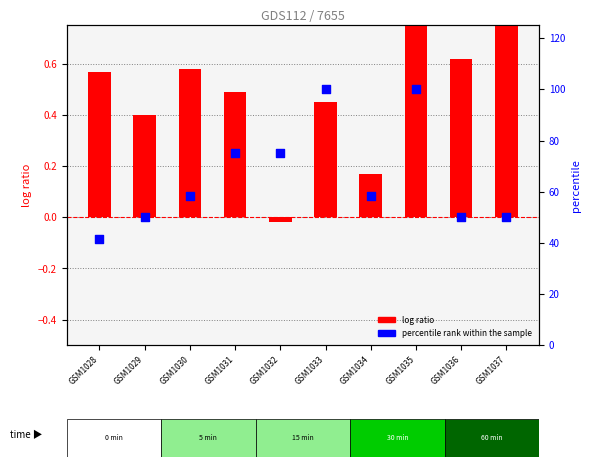

Which series contains the highest Y value?

percentile rank within the sample